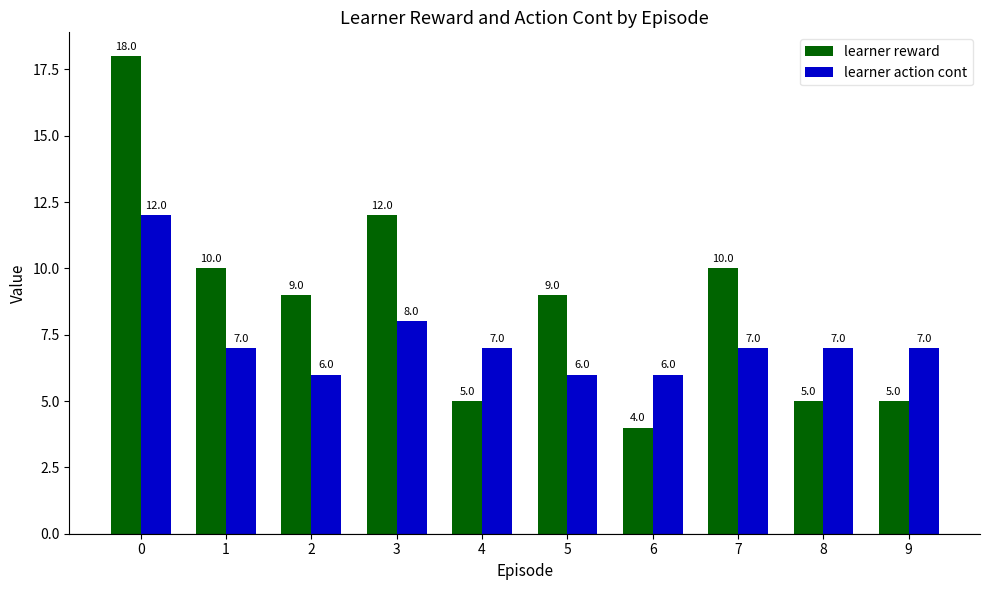

What value does the learner action cont series have at 0?

12